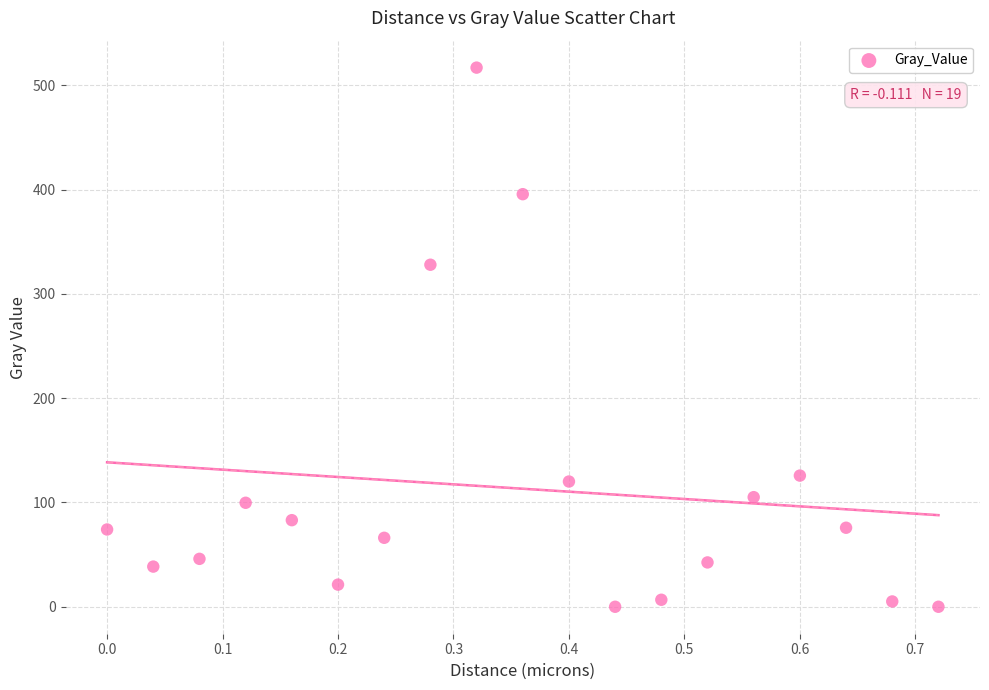

What Y value in the scatter plot is closest to 258?

328.0